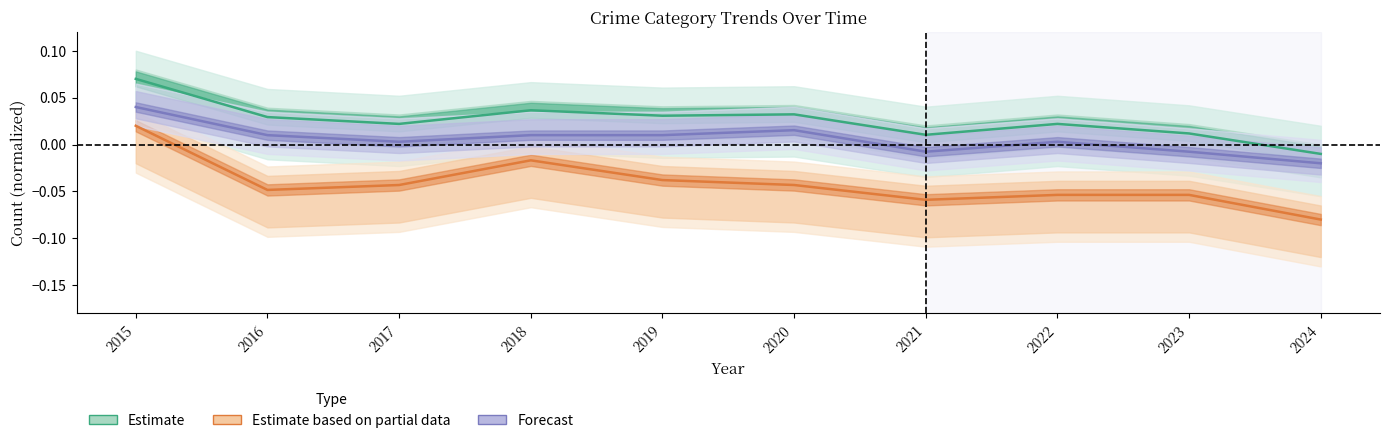

At how many categories does at least one series exceed 0?

9